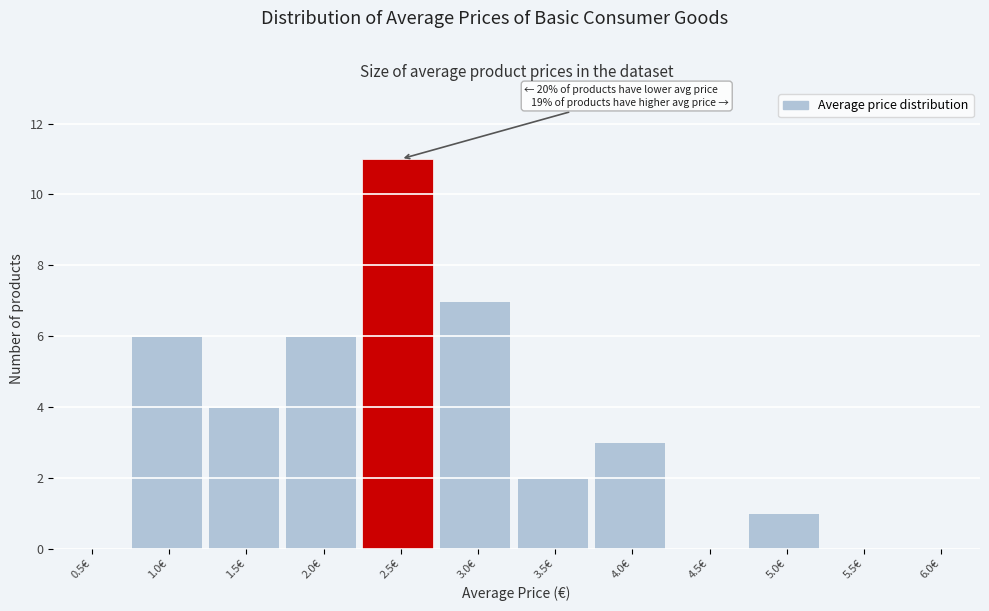

Reading right to left, transcribe all the data shown in this chart.

6.0€=0	5.5€=0	5.0€=1	4.5€=0	4.0€=3	3.5€=2	3.0€=7	2.5€=11	2.0€=6	1.5€=4	1.0€=6	0.5€=0